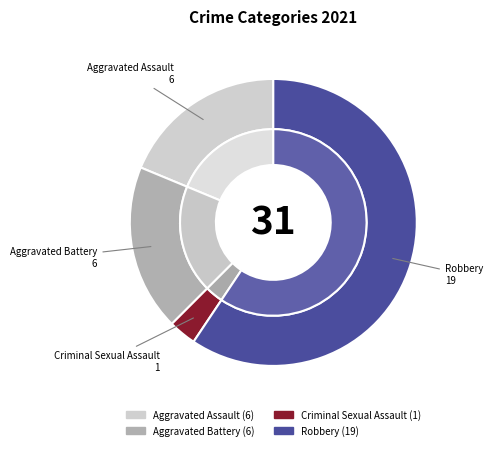

Which slice is the smallest?

Criminal Sexual Assault